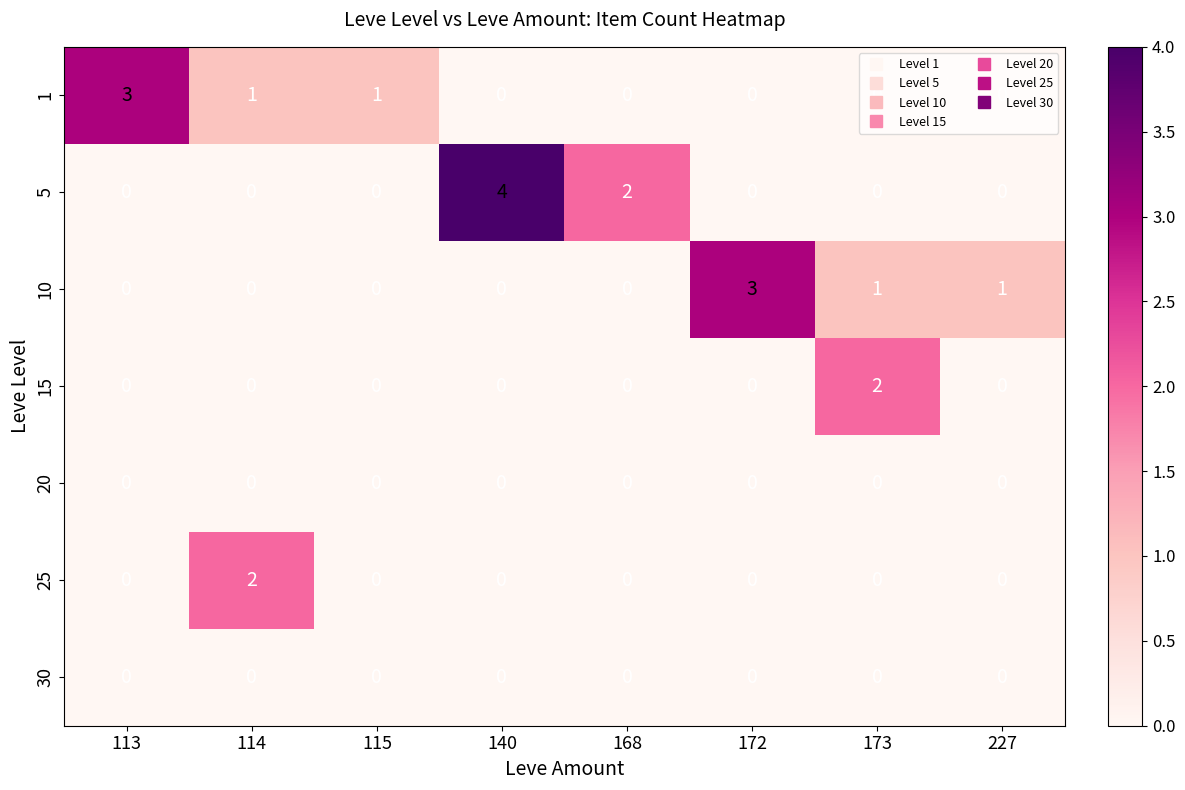

Where is 5 nearest to the value 2?

168